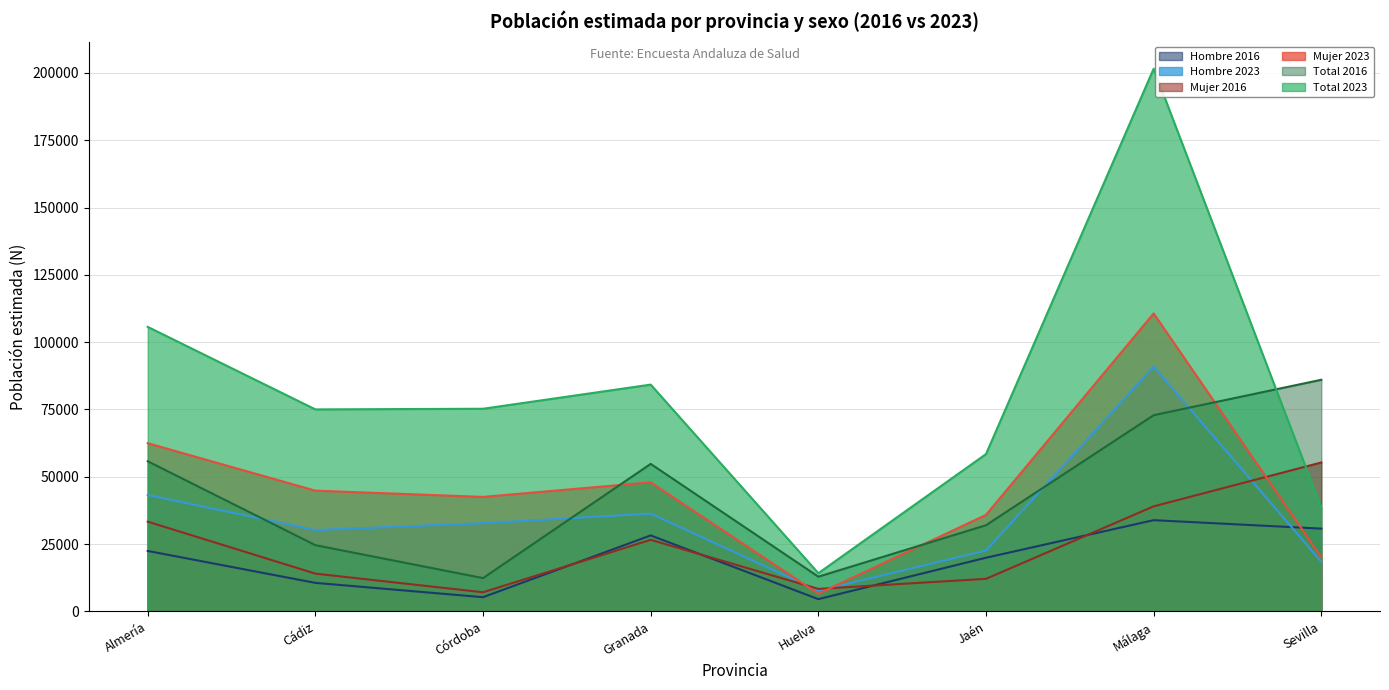

How many interior local peaks does the Hombre 2016 series have?

2